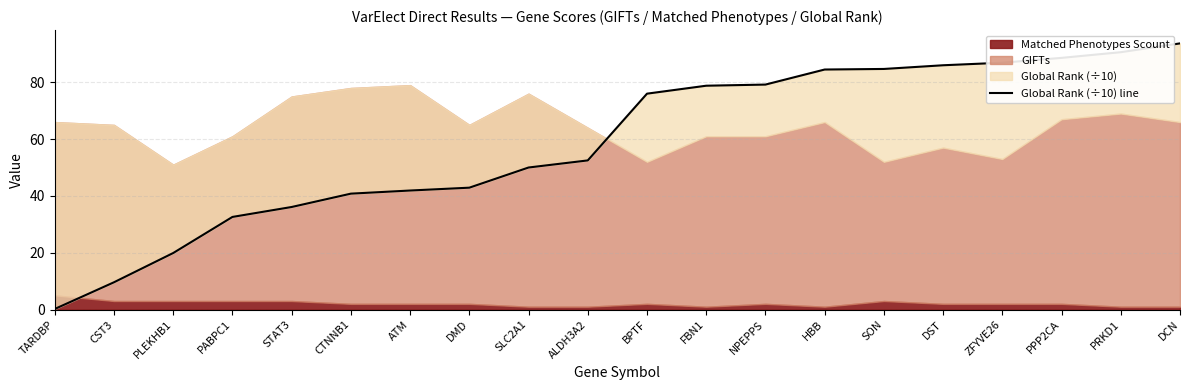

Is it true that the value at FBN1 is 26.0?

False